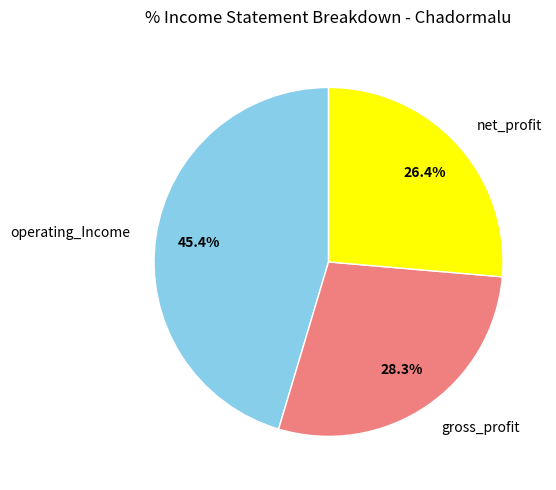

Is there any slice that represents more than half of the pie?

No